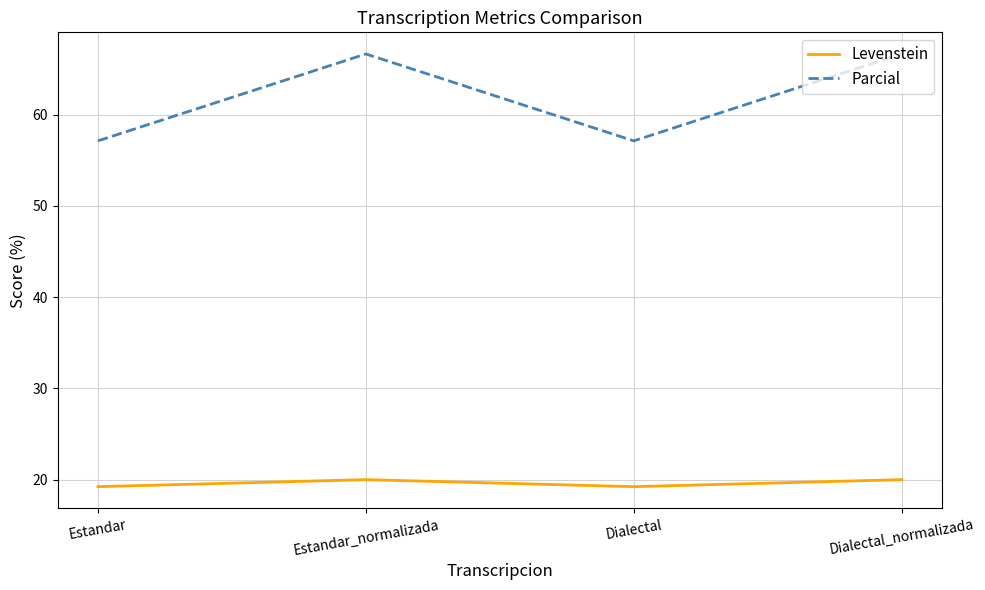

Which series has the largest range (max minus min)?

Parcial